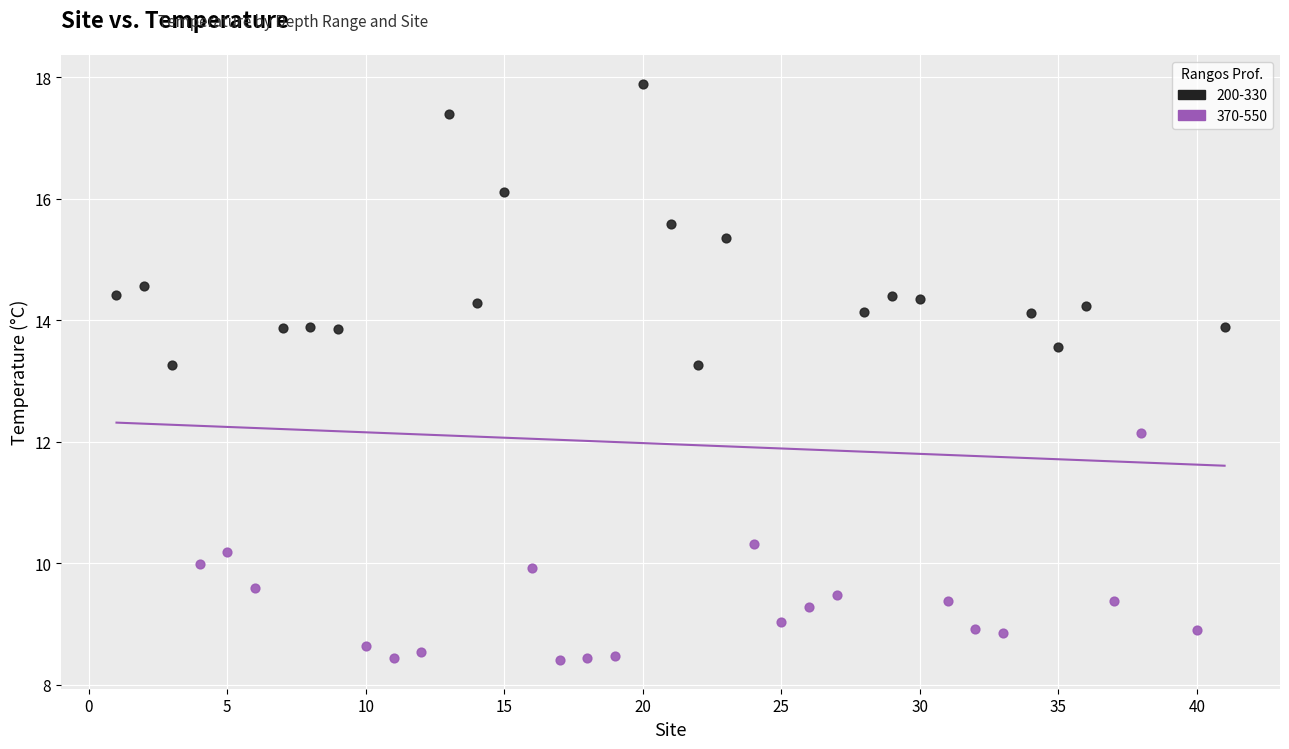

Which series has the largest Y range (max minus min)?

200-330